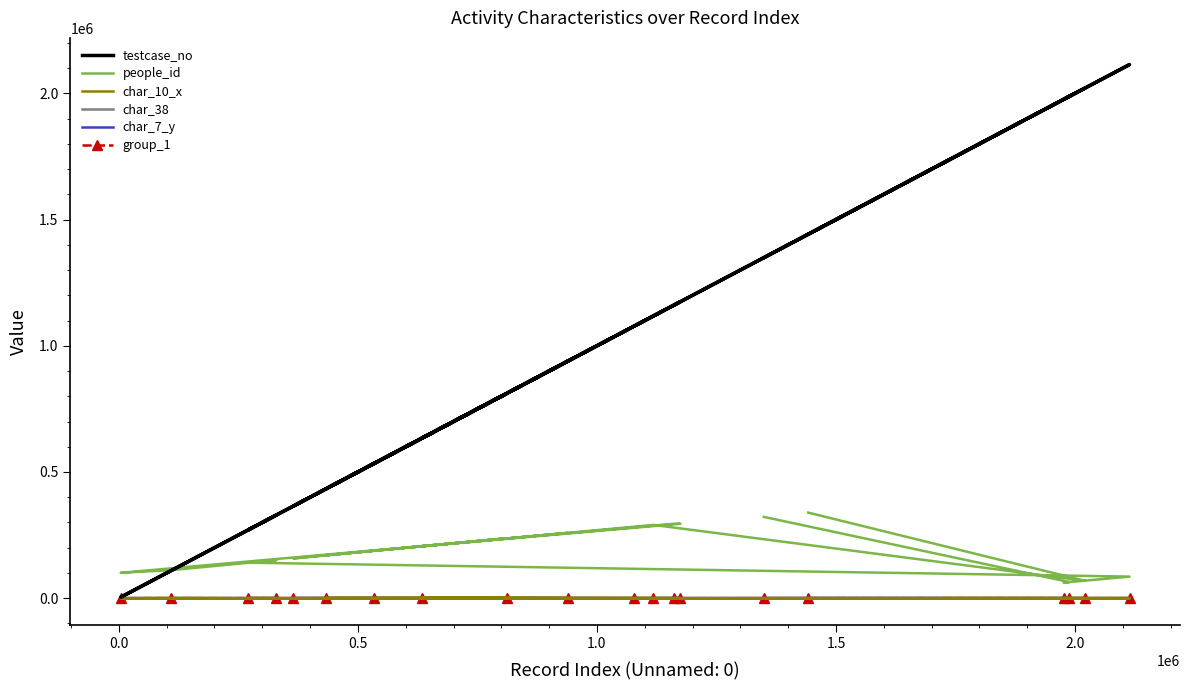

Does the chart have visible grid lines?

No